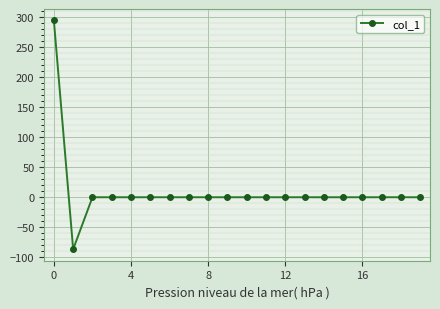

What is the greatest value displayed?

293.8